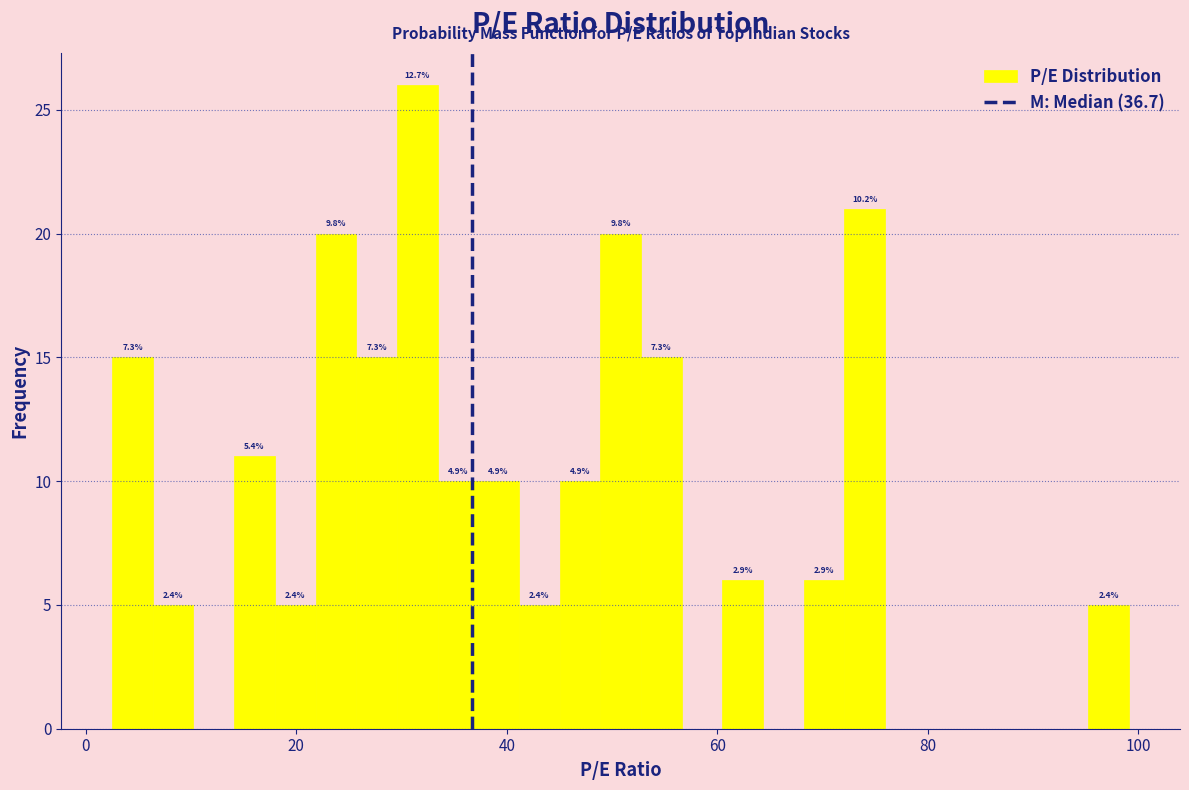

Around what value on the x-axis is the tallest bar? Give the approximate position of its centre, as read against the axis.

32